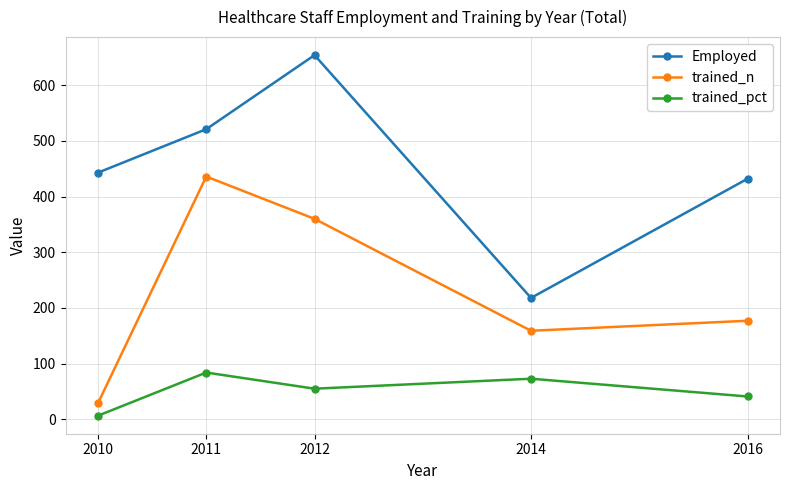

Count the number of categories in the chart.

5